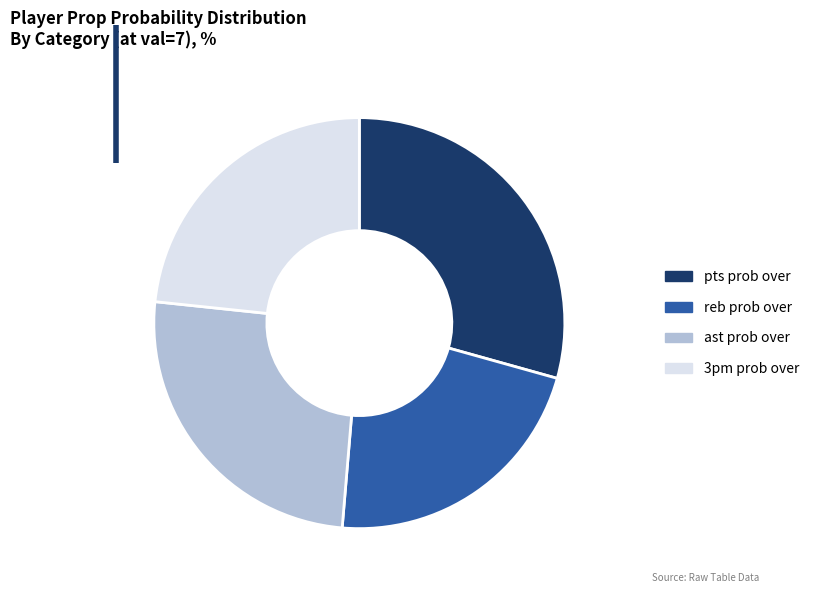

Rank the categories by value from highest to lowest.

pts prob over, ast prob over, 3pm prob over, reb prob over